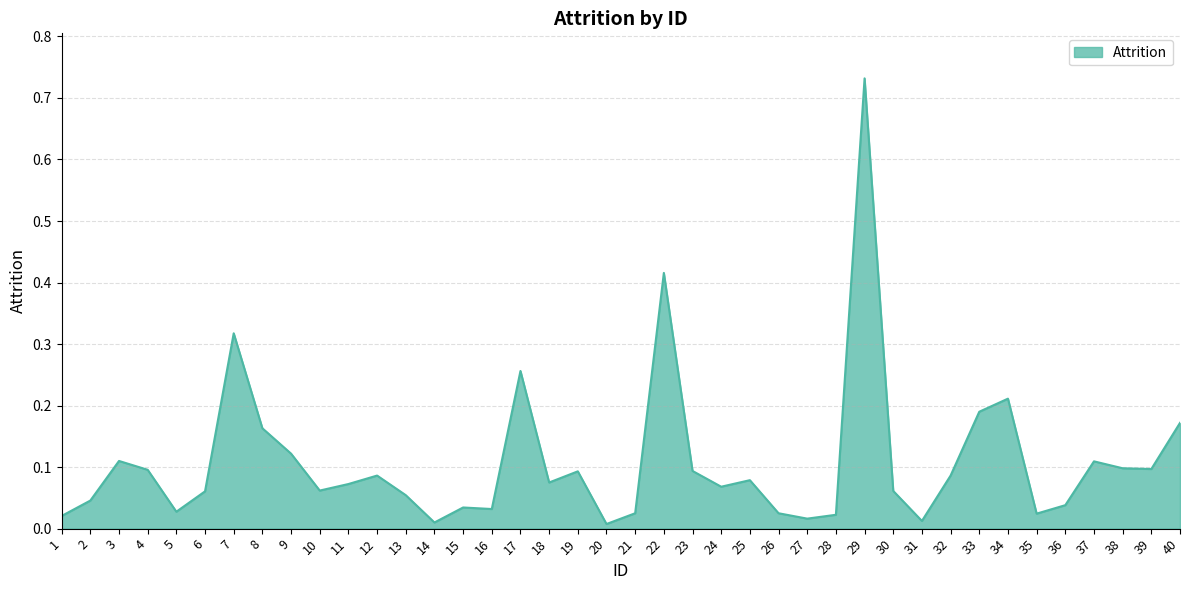

True or false: the data has more than 0 interior local peaks.

True